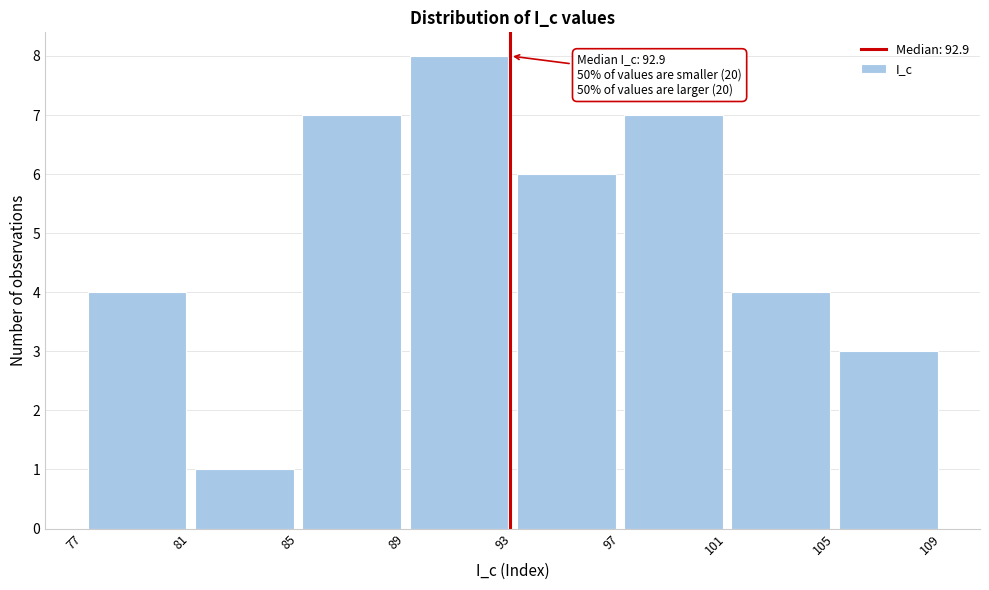

Over which range of the x-axis is the bar tallest?

89 to 93